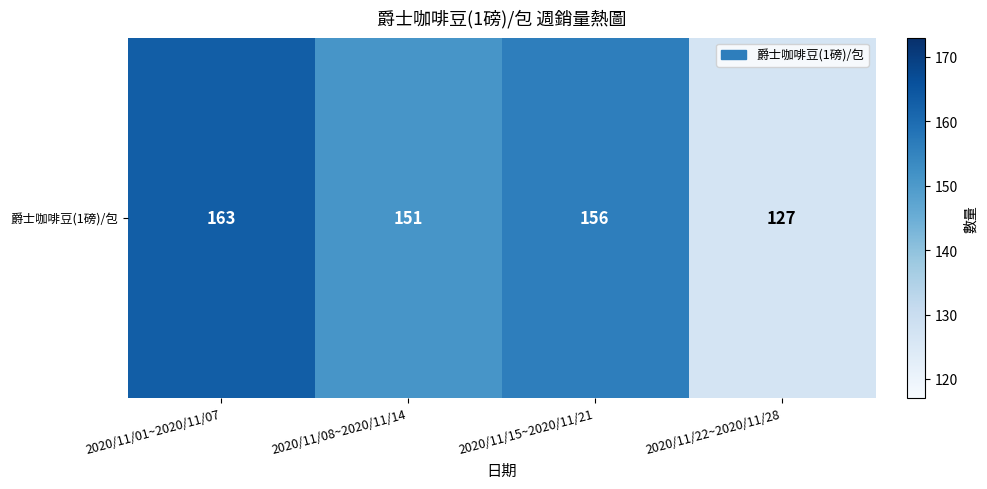

Approximately how many times larger is the value at 2020/11/15~2020/11/21 compared to 2020/11/22~2020/11/28?

1.2